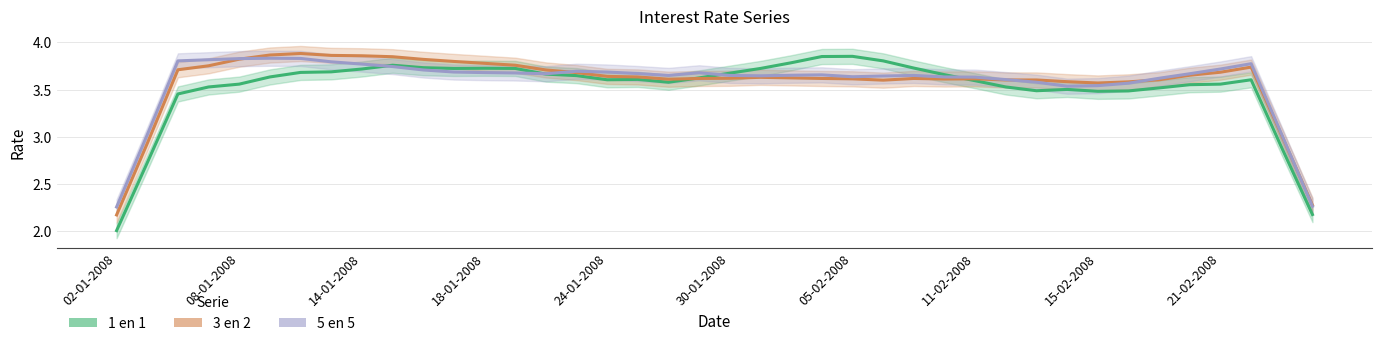

The 1 en 1 series shows 3.6 at 17. True or false?

True